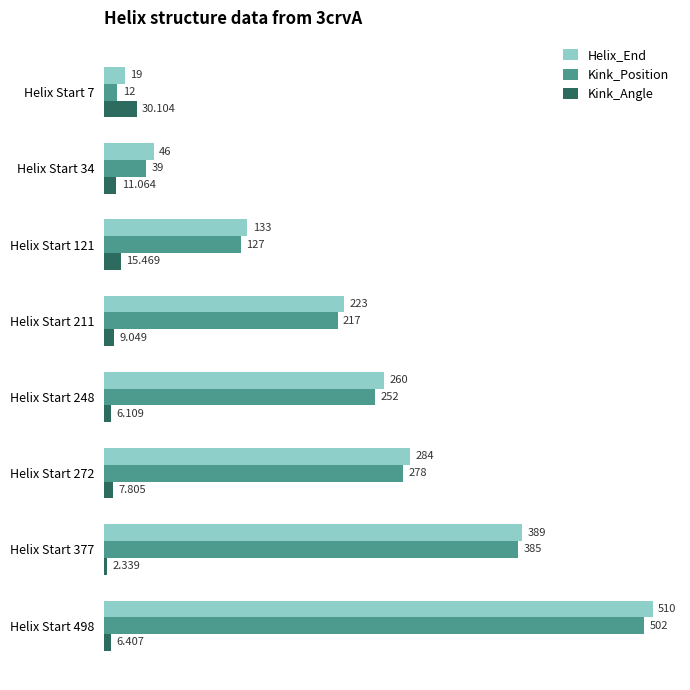

Which series changed the most between Helix Start 7 and Helix Start 211?

Kink_Position